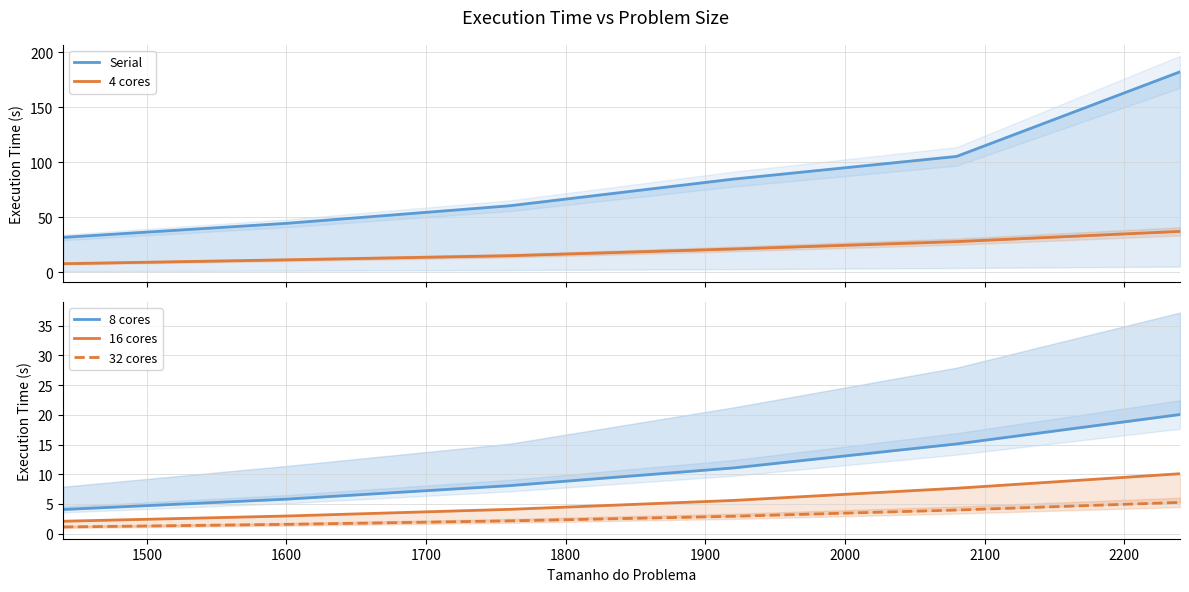

How many data points in 8 cores are above 11?

3